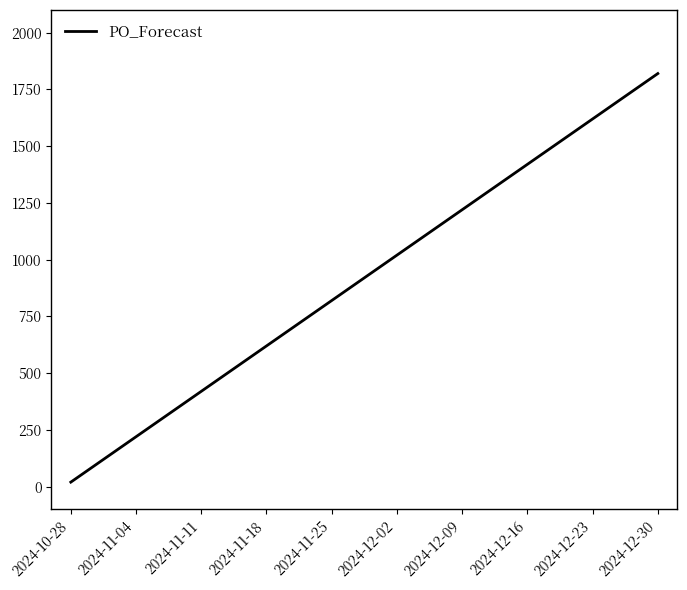

What is the smallest value displayed?

20